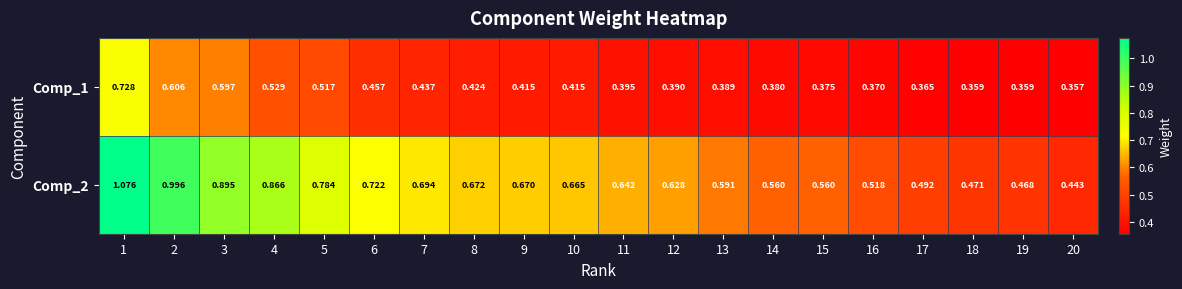

Which series changed the most between 3 and 12?

Comp_2